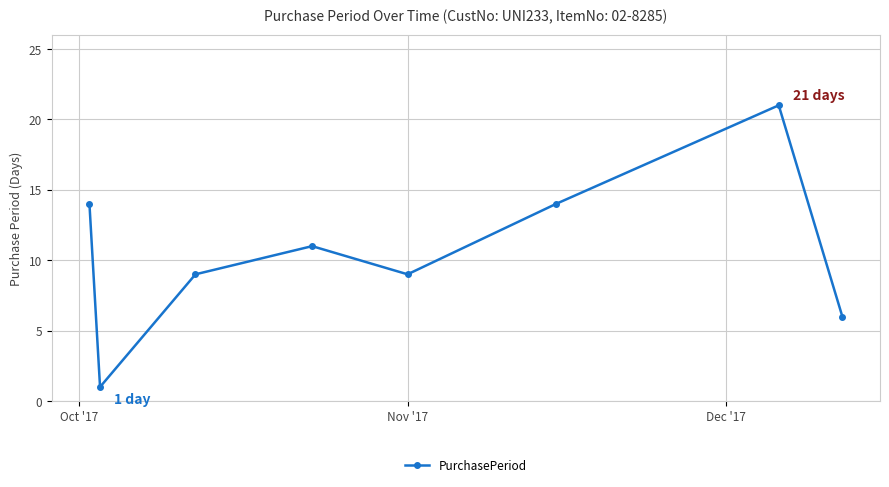

How many lines are shown in the chart?

1